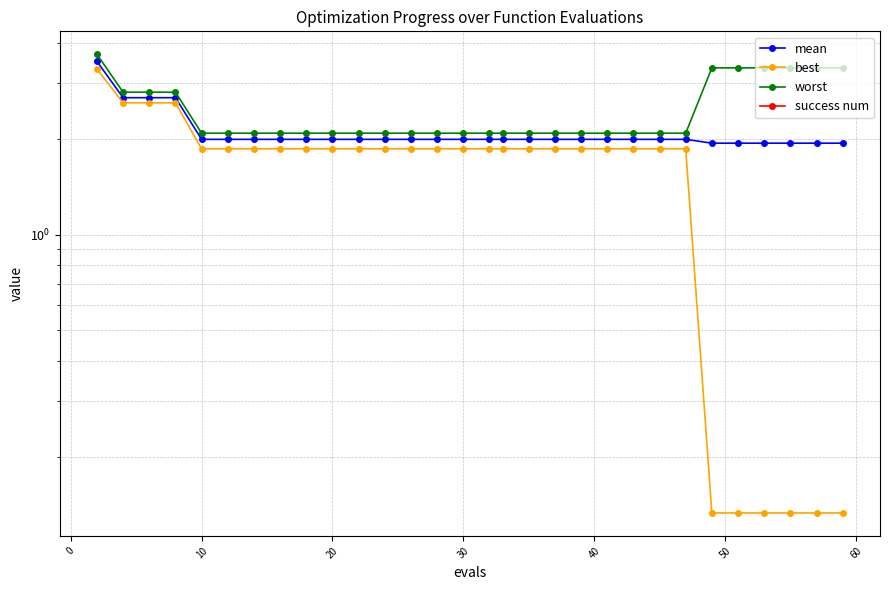

Count the number of data series in this chart.

4